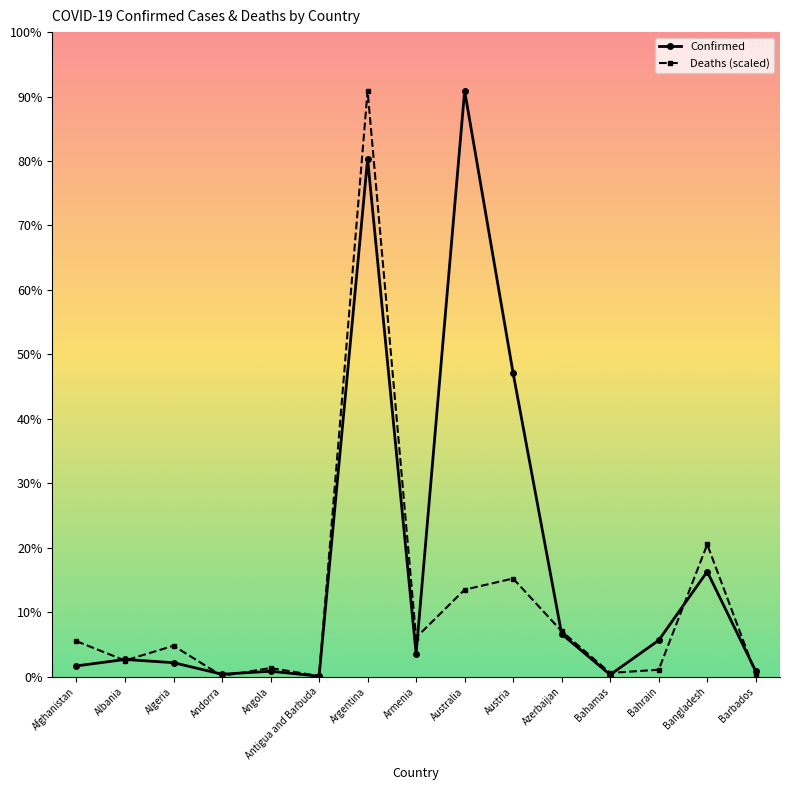

List the series in order of their overall mean, lowest first.

Deaths (scaled), Confirmed